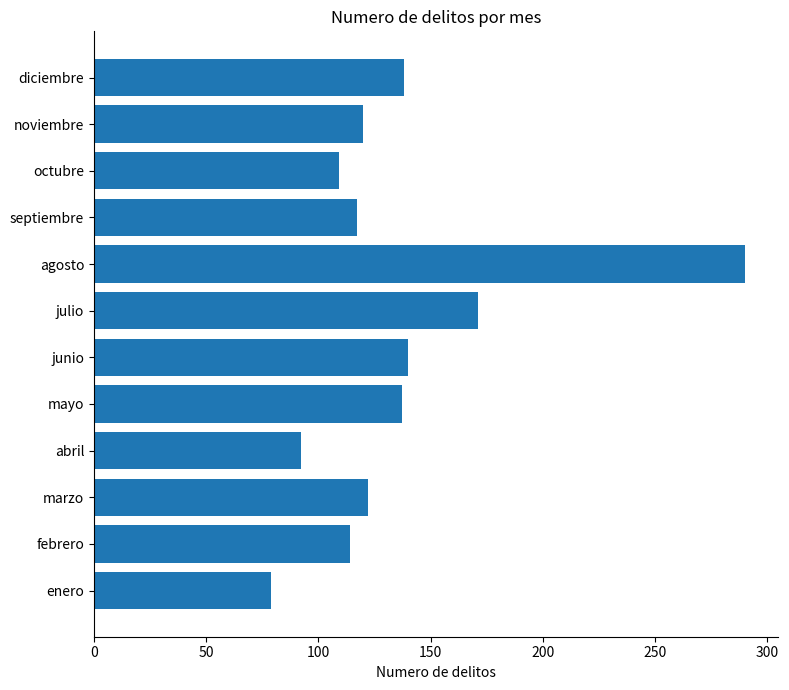

What is the difference between the second highest and second lowest values?

79